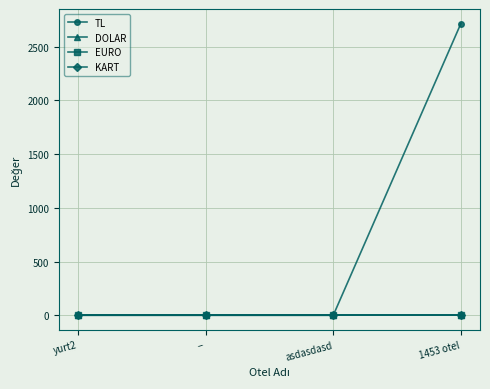

Is the value of DOLAR at yurt2 greater than the value of EURO at asdasdasd?

No